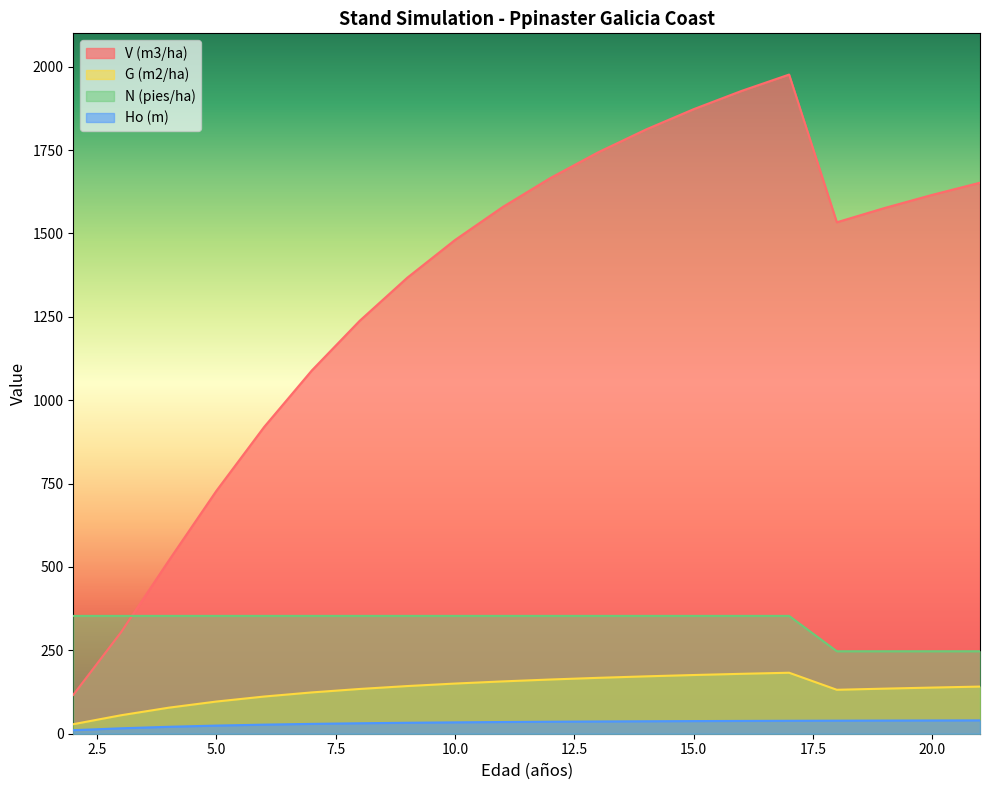

What is the value of the V (m3/ha) point at the 2nd from the left?

304.1